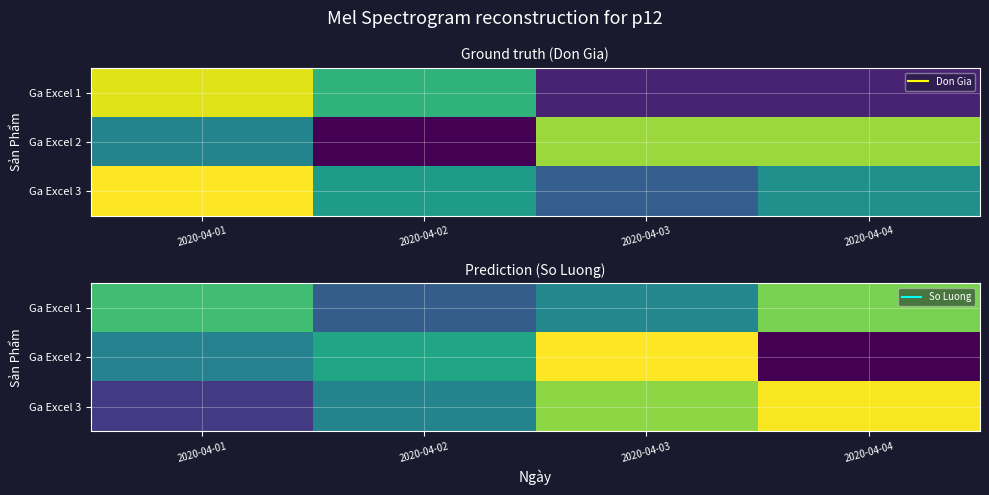

Which category has the highest value in the Ga Excel 1 series?

2020-04-04